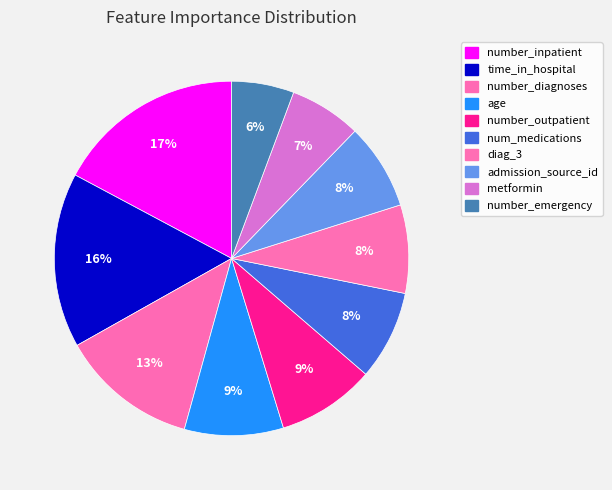

Count the number of slices in the pie.

10